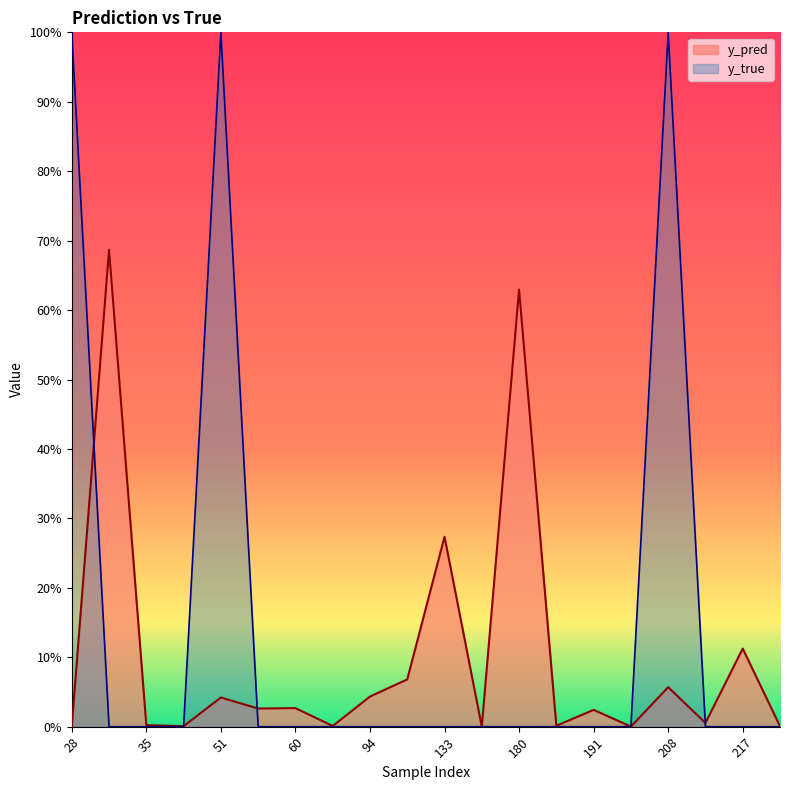

True or false: y_true has a value of 0.0 at 94.

True